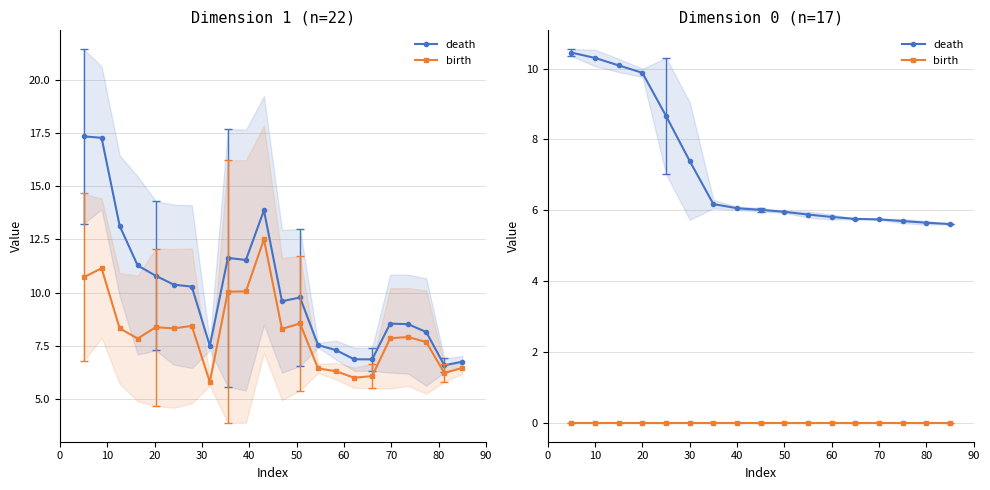

Reading left to right, what are all the values shown in this chart?

death: 10.4	10.3	10.1	9.9	8.7	7.4	6.2	6.1	6.0	6.0	5.9	5.8	5.8	5.7	5.7	5.6	5.6
birth: 0.0	0.0	0.0	0.0	0.0	0.0	0.0	0.0	0.0	0.0	0.0	0.0	0.0	0.0	0.0	0.0	0.0